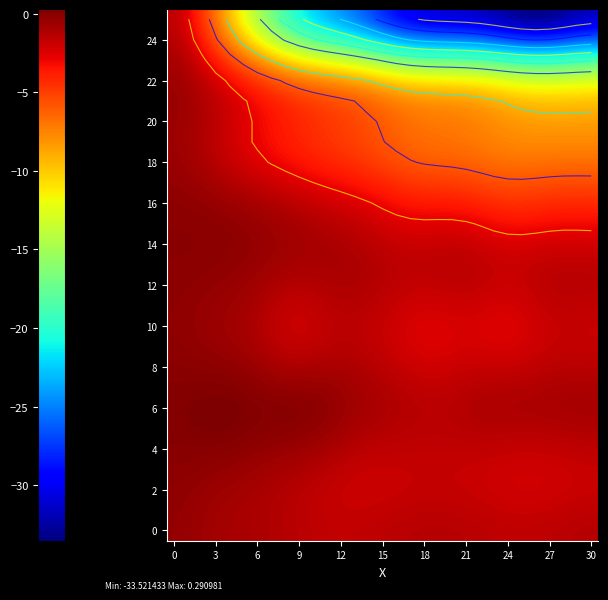

At how many categories does at least one series exceed -31?

31